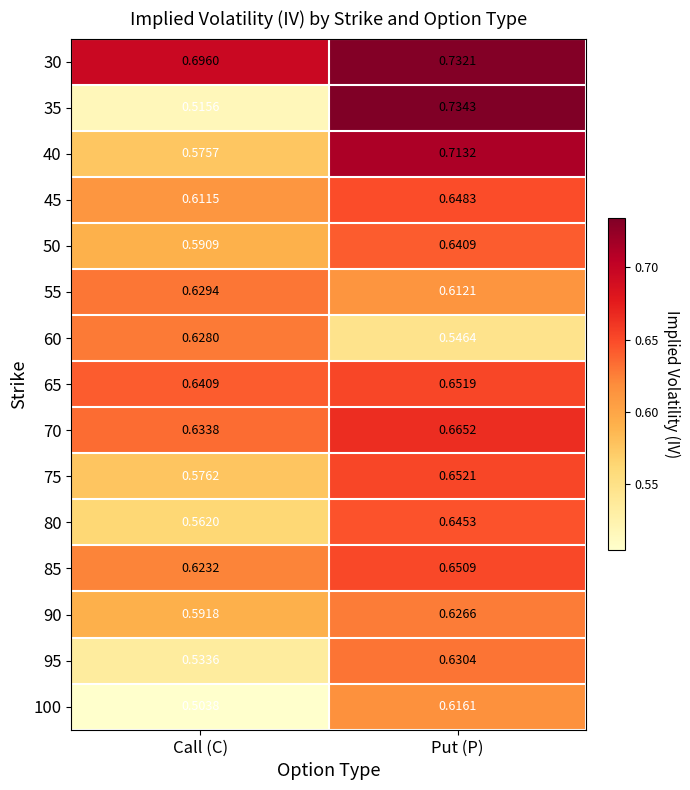

Rank the series by their maximum value, from lowest to highest.

100, 90, 60, 55, 95, 50, 80, 45, 85, 65, 75, 70, 40, 30, 35